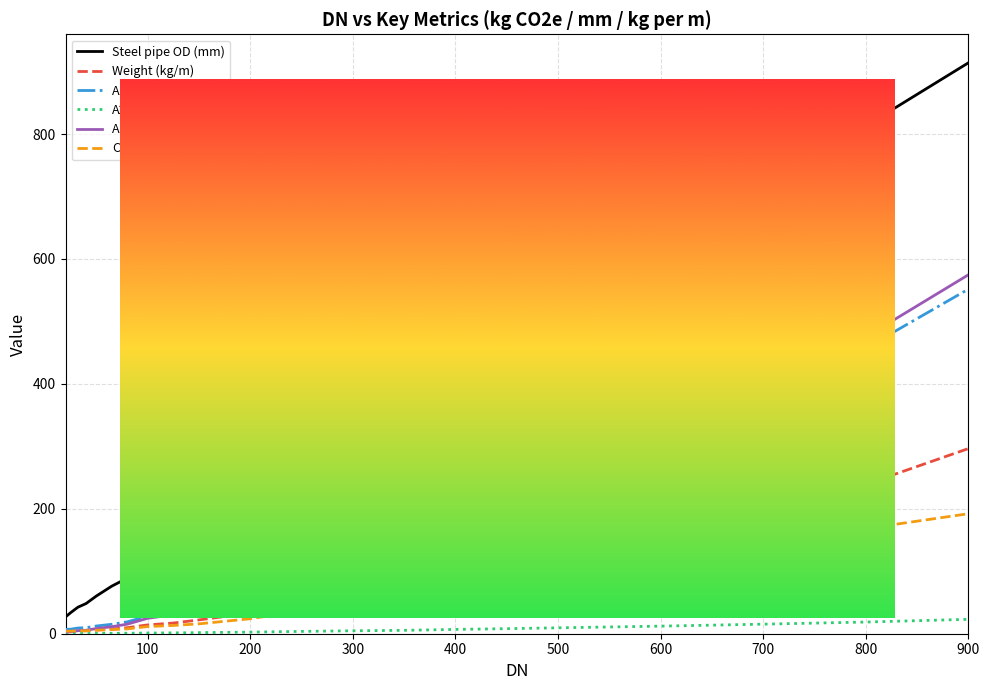

What is the highest value of the C2 series?

192.1